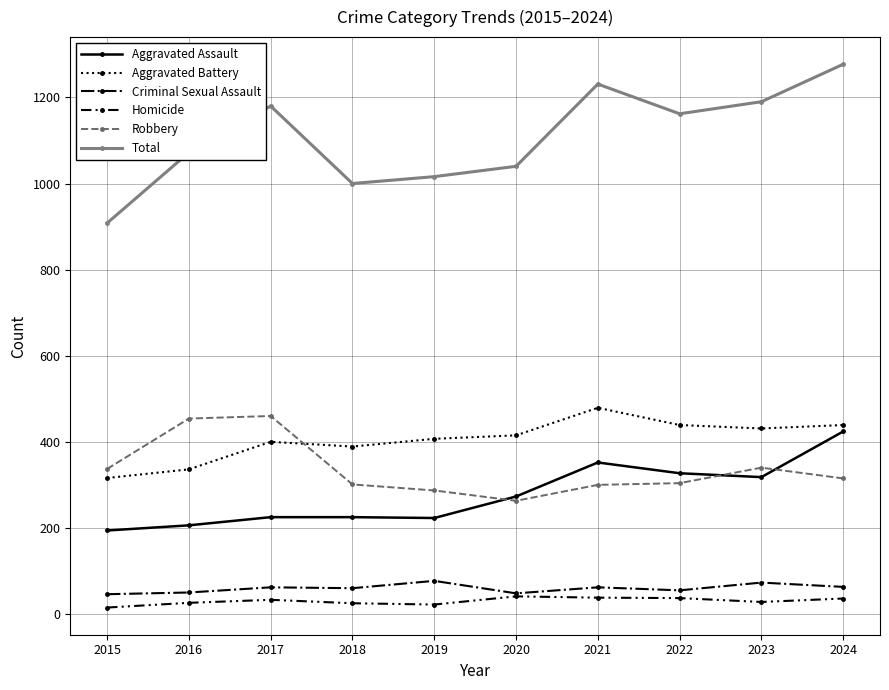

What is the difference between the highest and lowest values at 2016?

1046